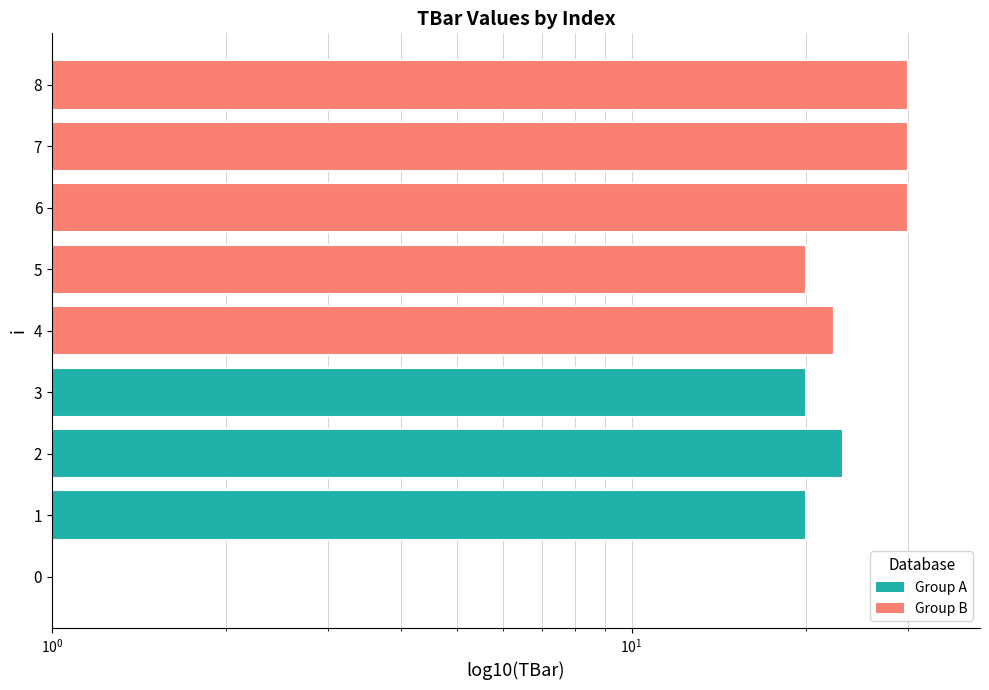

What is the average value?

21.7